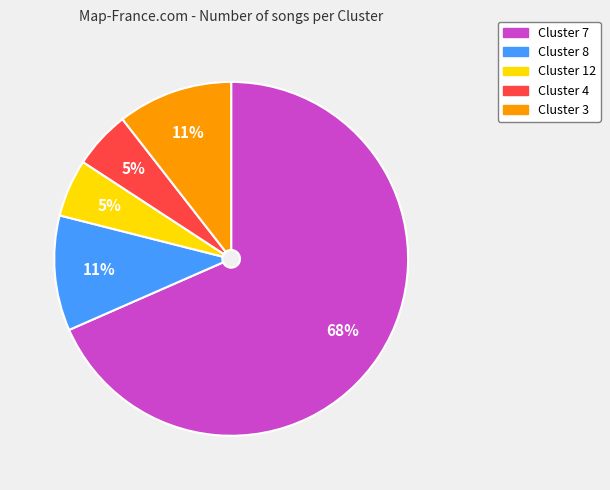

True or false: Cluster 8 accounts for 16% of the total.

False